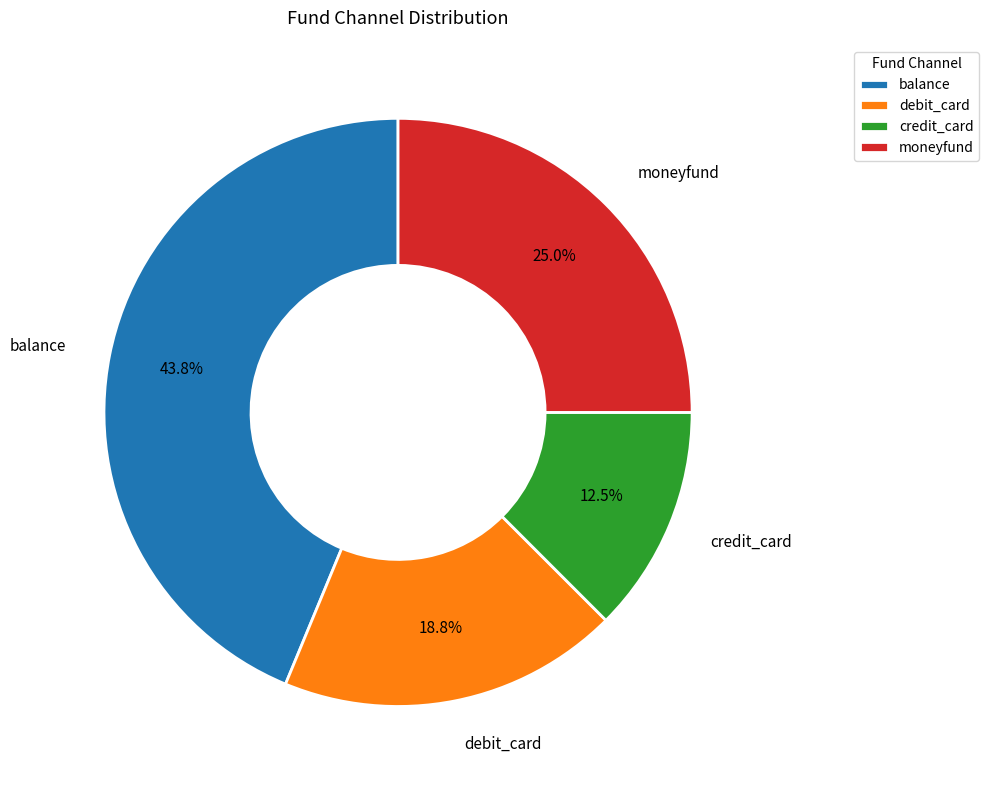

True or false: balance accounts for 50% of the total.

False